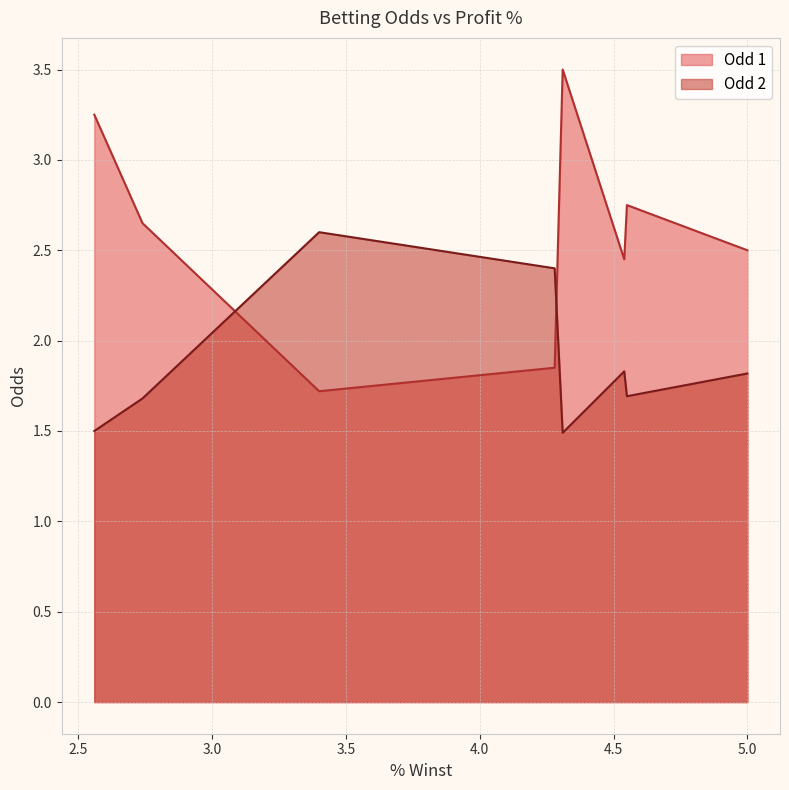

The Odd 1 series shows 5.1 at 4.31. True or false?

False